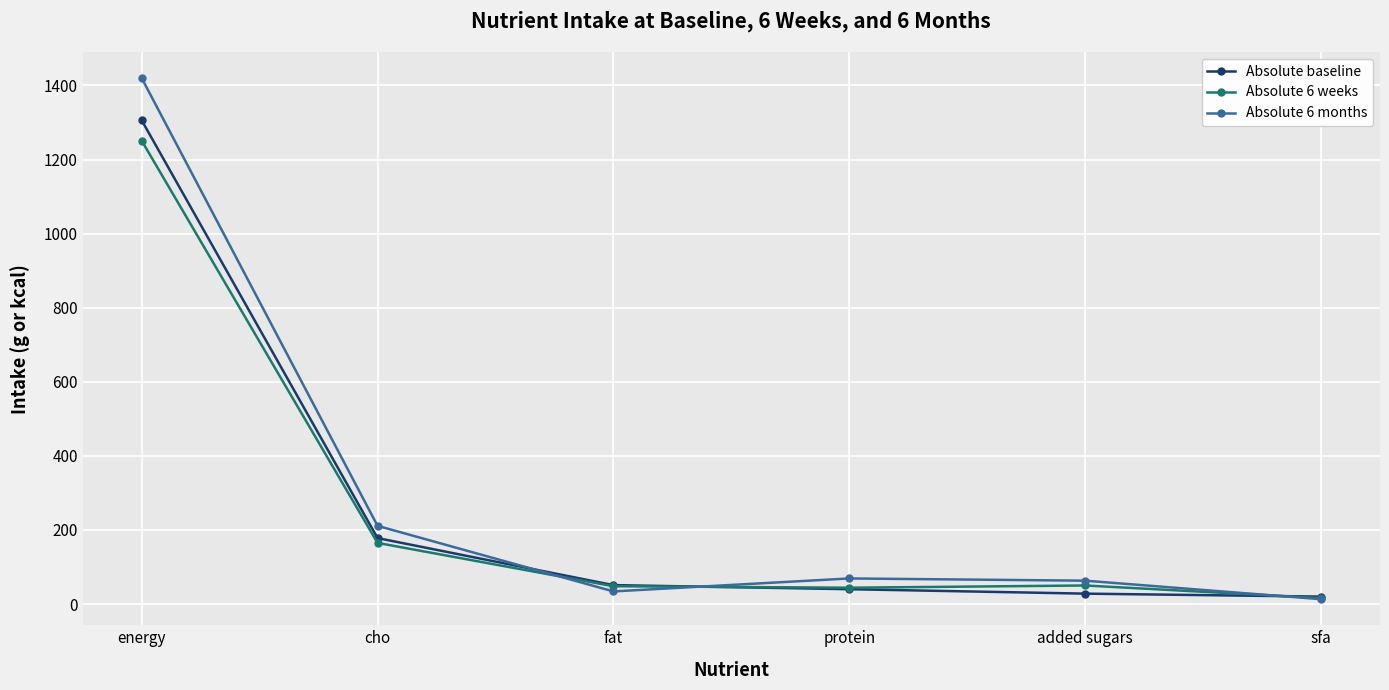

How many lines are shown in the chart?

3